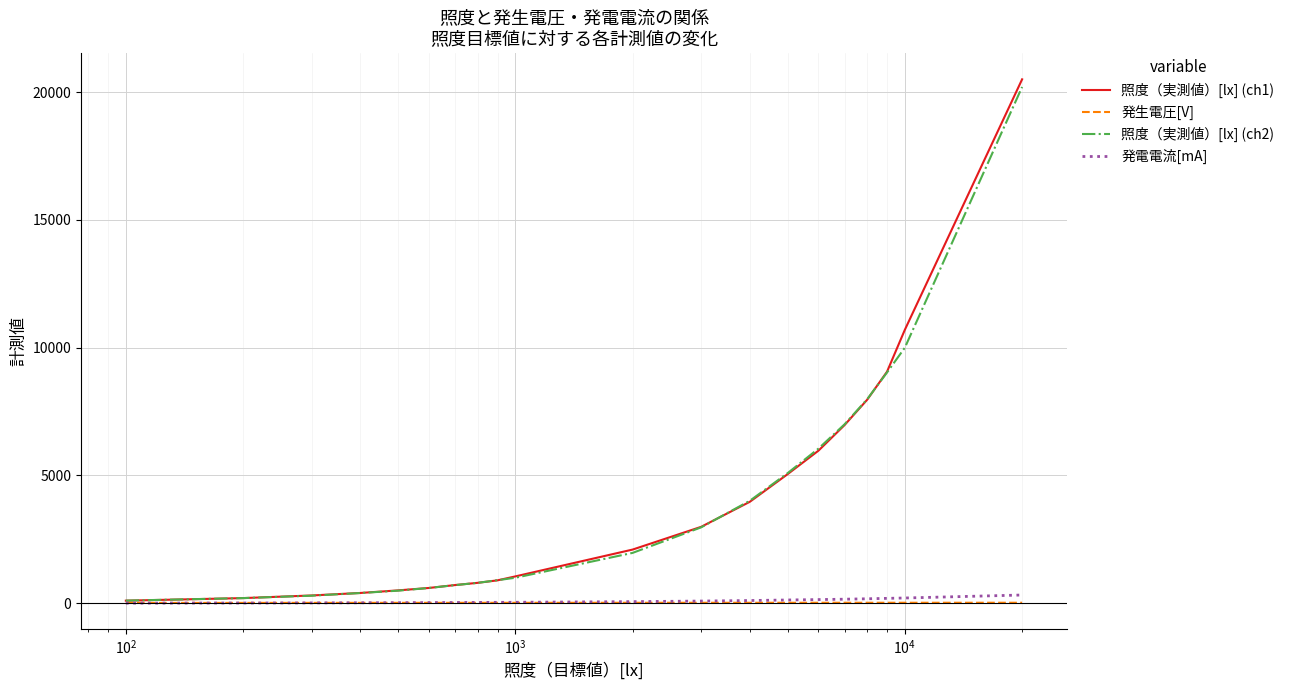

What is the maximum value shown in the chart?

20500.0